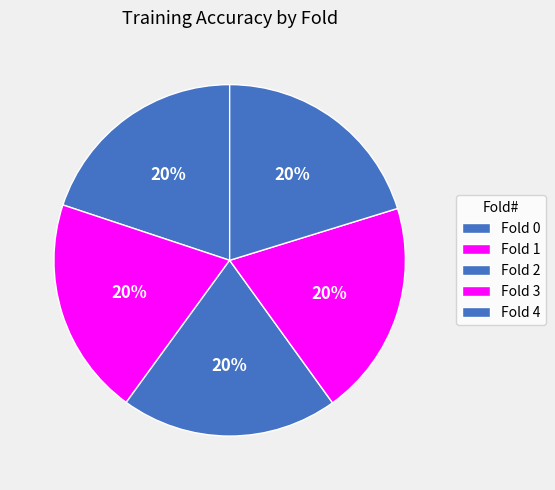

Is there any slice that represents more than half of the pie?

No